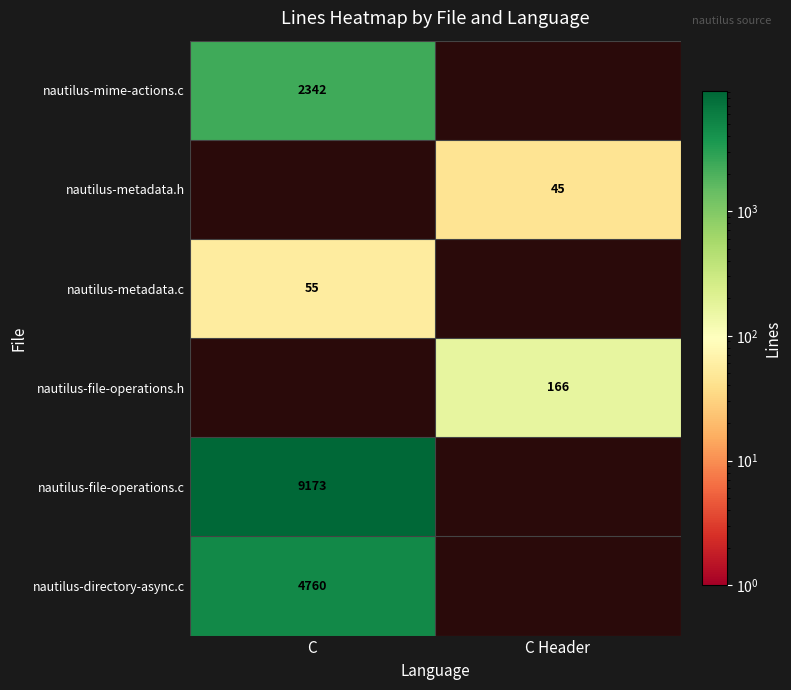

Count the number of data series in this chart.

6